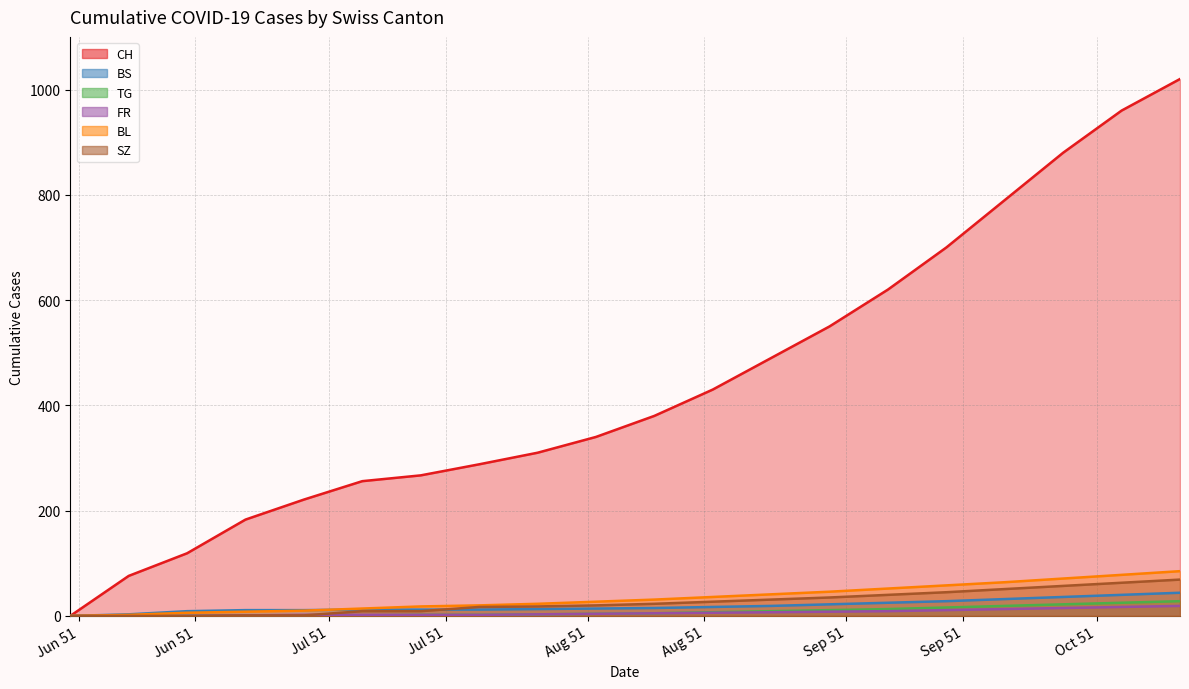

Does the chart display data point markers on the line(s)?

No